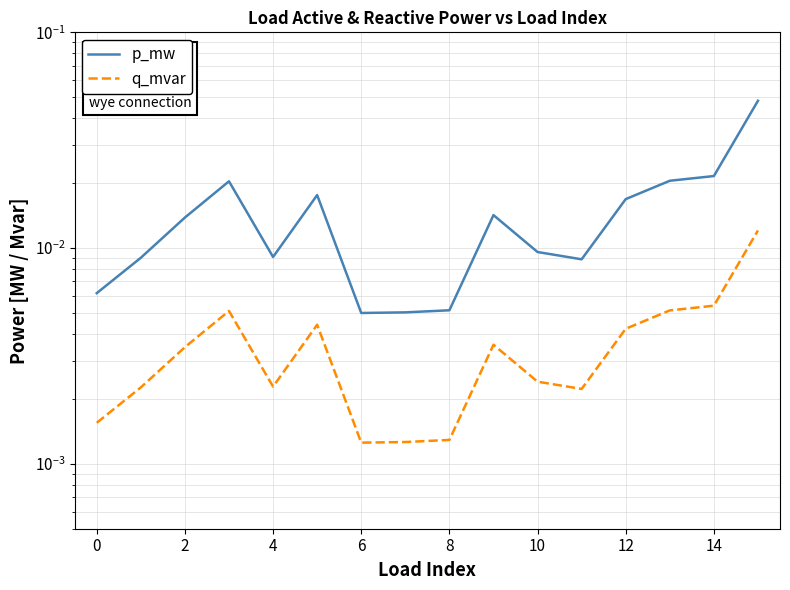

At which category does the chart reach its peak across all series?

15